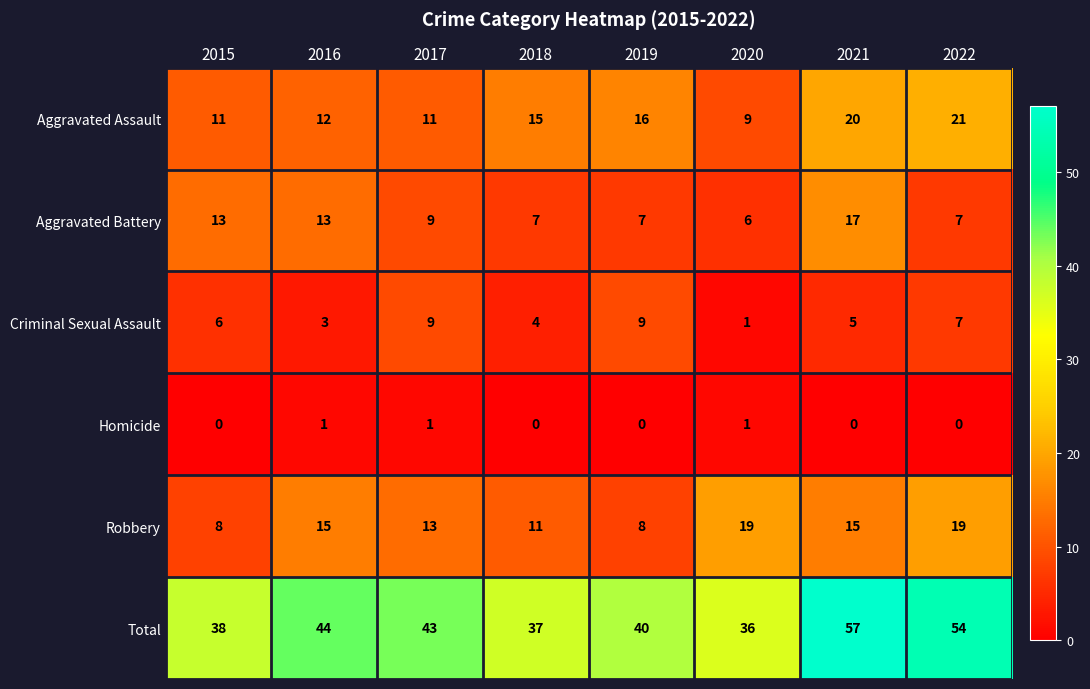

True or false: Aggravated Assault has a value of 12 at 2016.

True